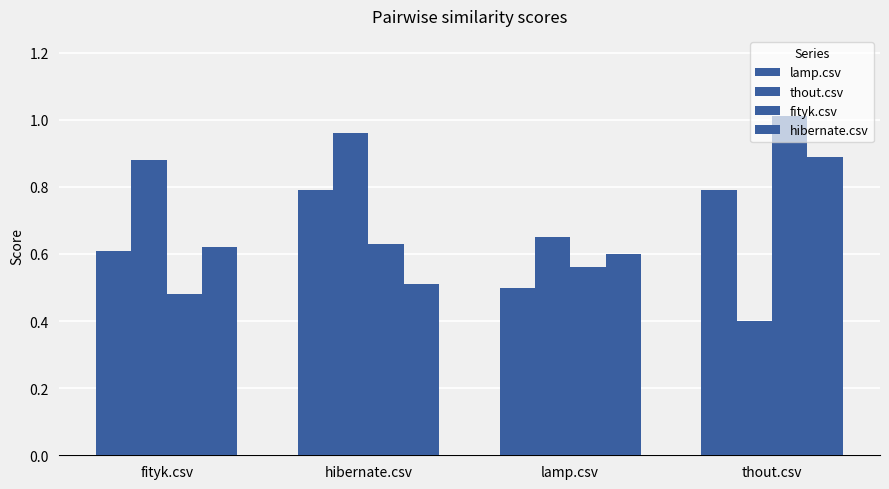

How many bars are there in total?

16